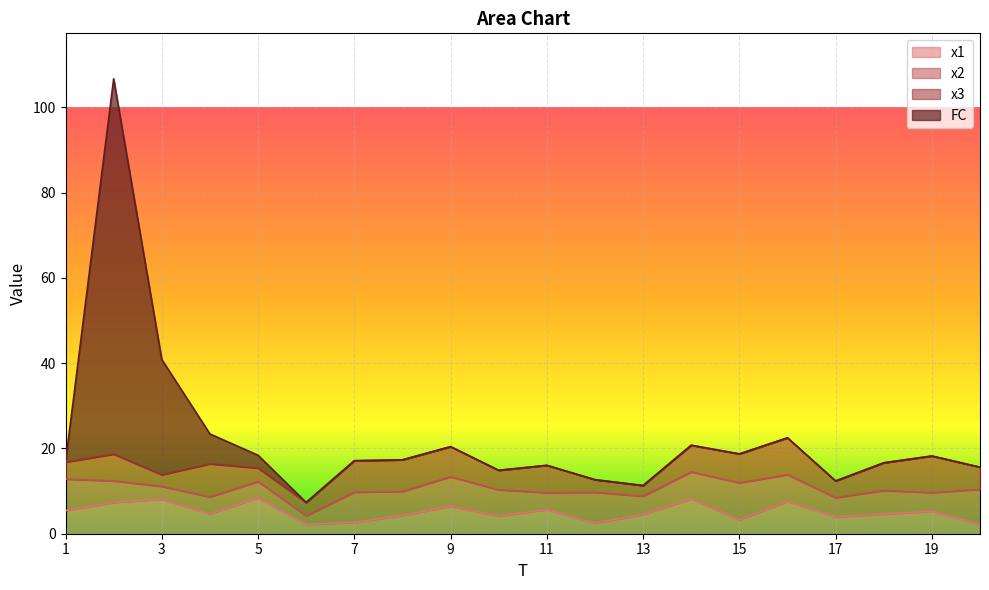

Read the x1 value at 10.

4.2